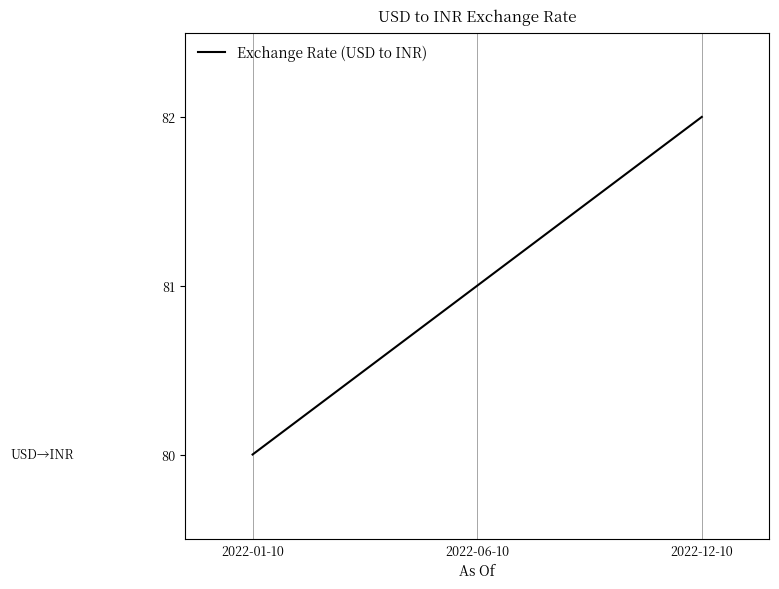

What is the difference between the second highest and minimum values?

1